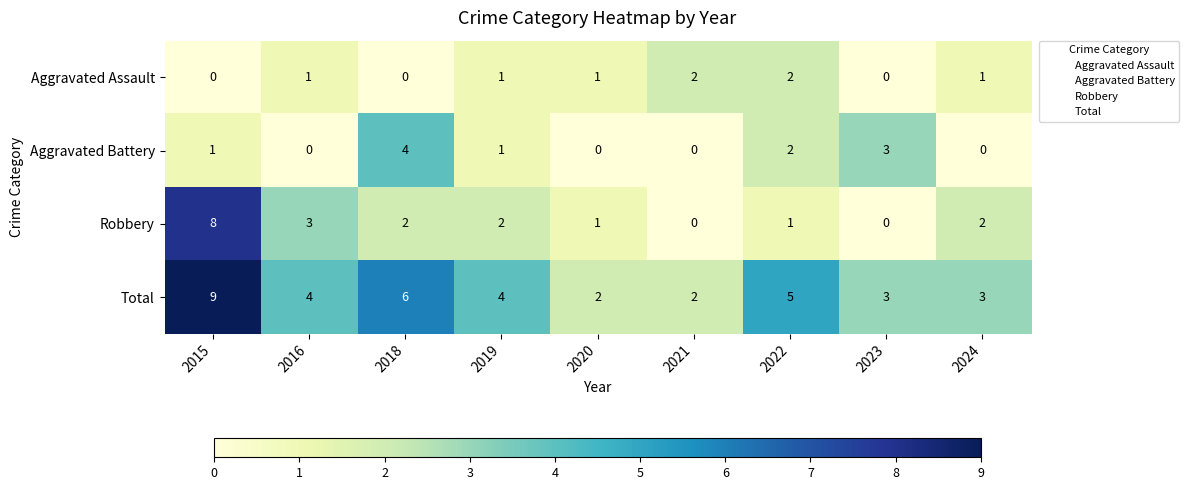

How many distinct data groups are displayed?

4